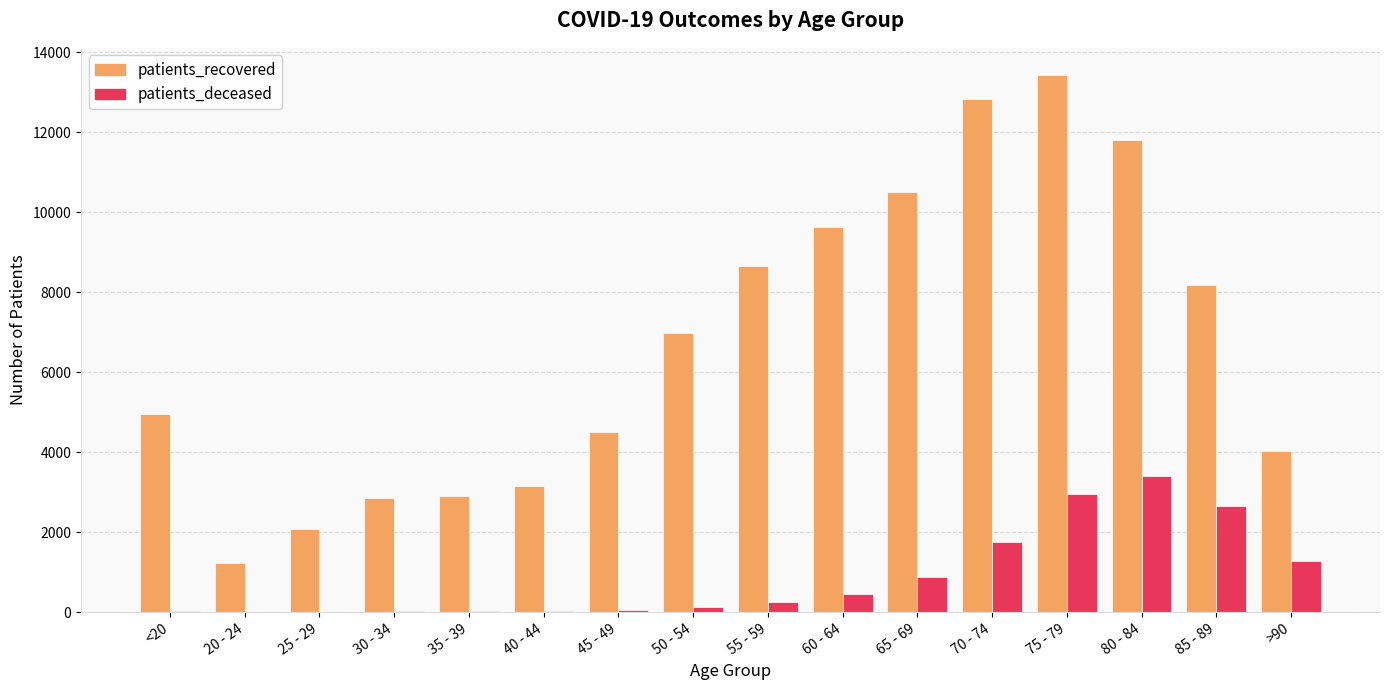

What is the total value across all series at 55 - 59?

8893